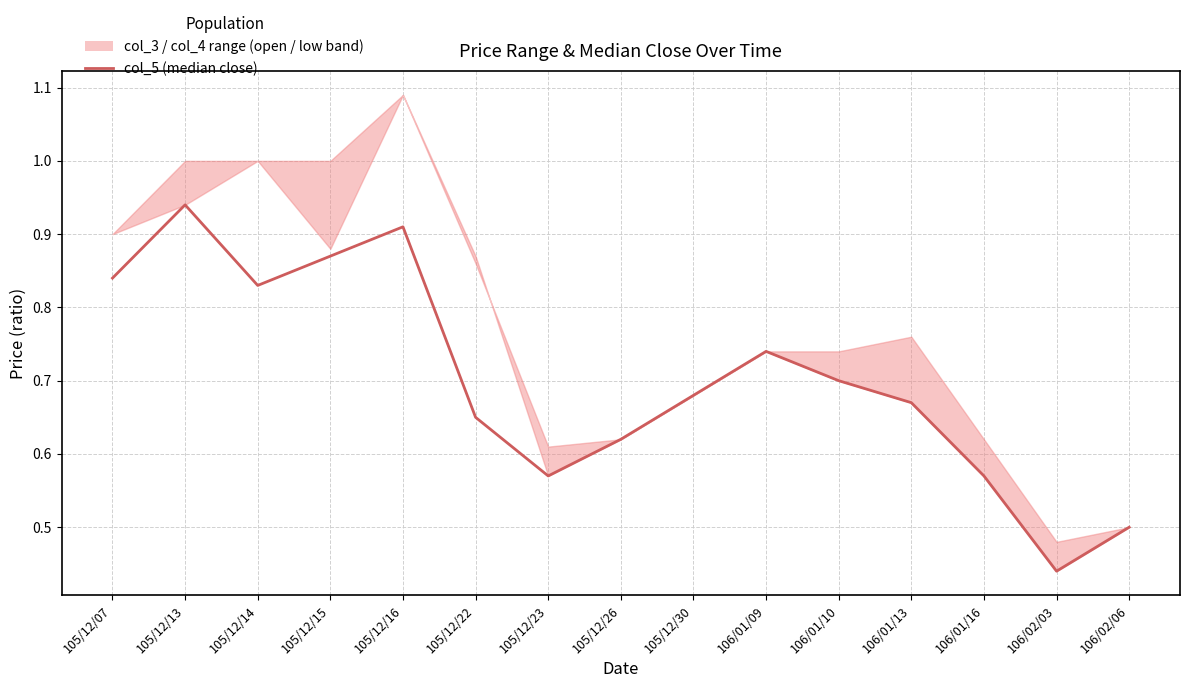

Count the number of categories in the chart.

15